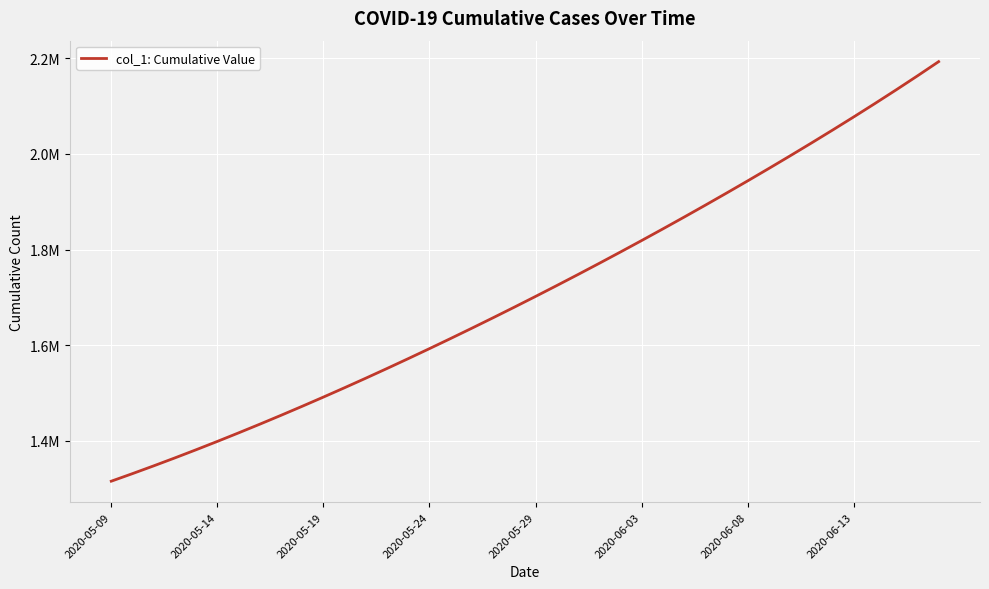

Does the chart display data point markers on the line(s)?

No